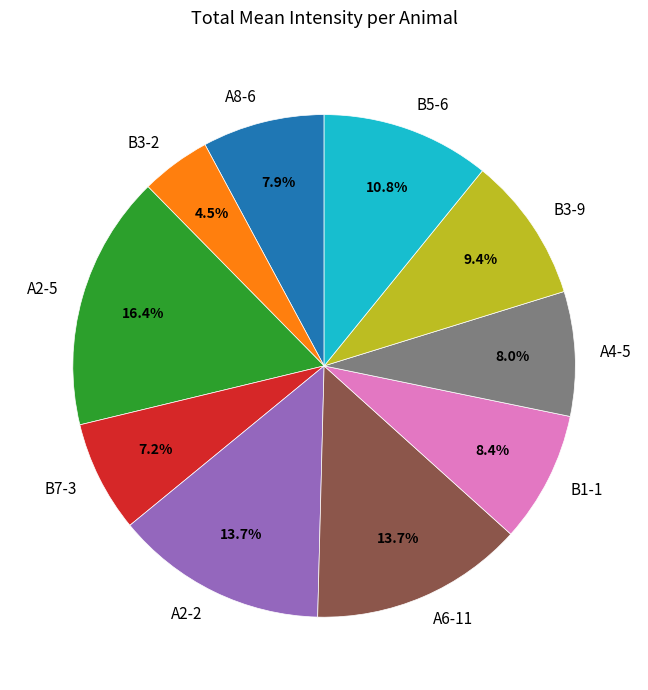

Is it true that B3-2 is 12% of the pie?

False